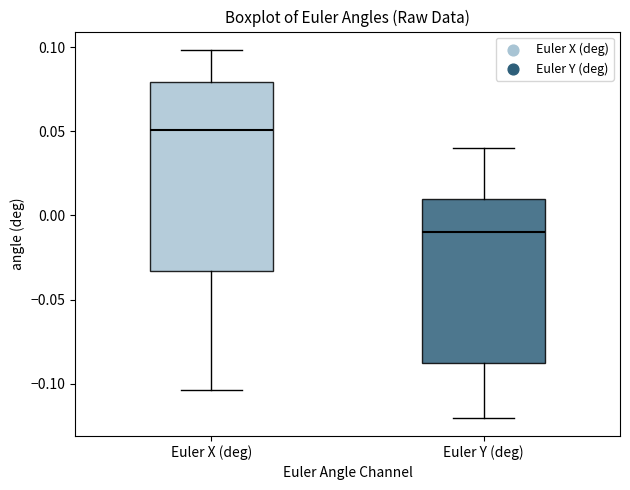

Reading left to right, transcribe this box plot: for each box, give where its median line is, the range the box spans, and where its two whiskers end, as read against the y-axis. The values are not printed on the chart, so give them approximately, as read against the axis.

Euler X (deg): median 0.050, box -0.035 to 0.080, whiskers -0.105 to 0.100
Euler Y (deg): median -0.010, box -0.085 to 0.010, whiskers -0.120 to 0.040